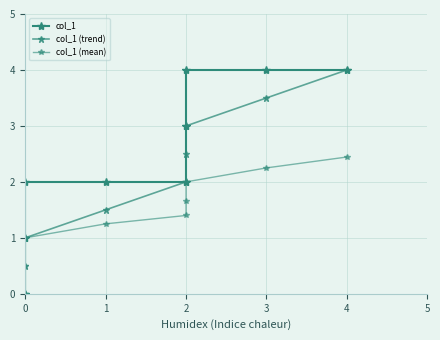

True or false: col_1 has a value of 2.5 at 4.

False